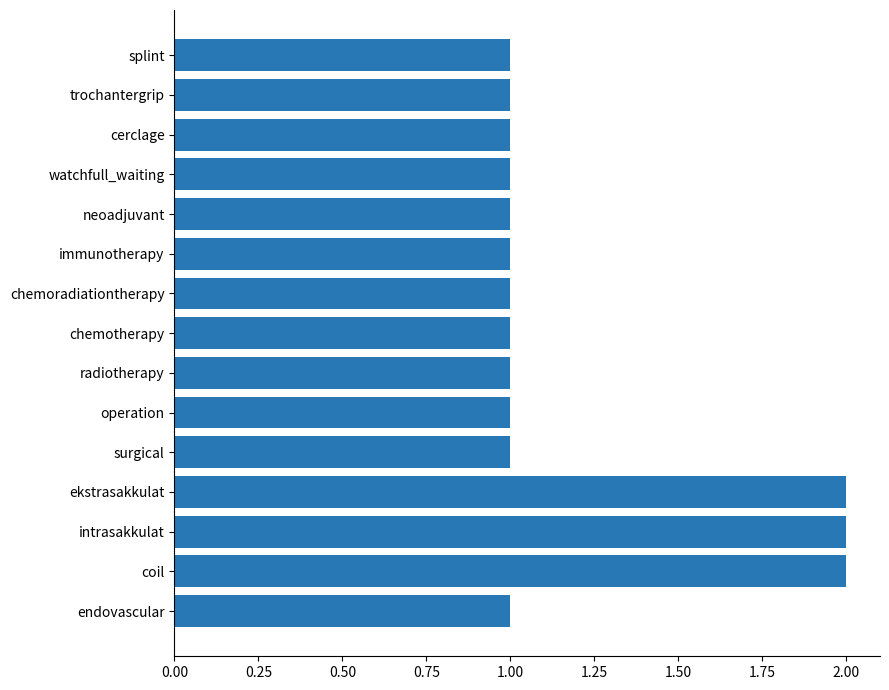

The chart shows a value of 1 at trochantergrip. True or false?

True